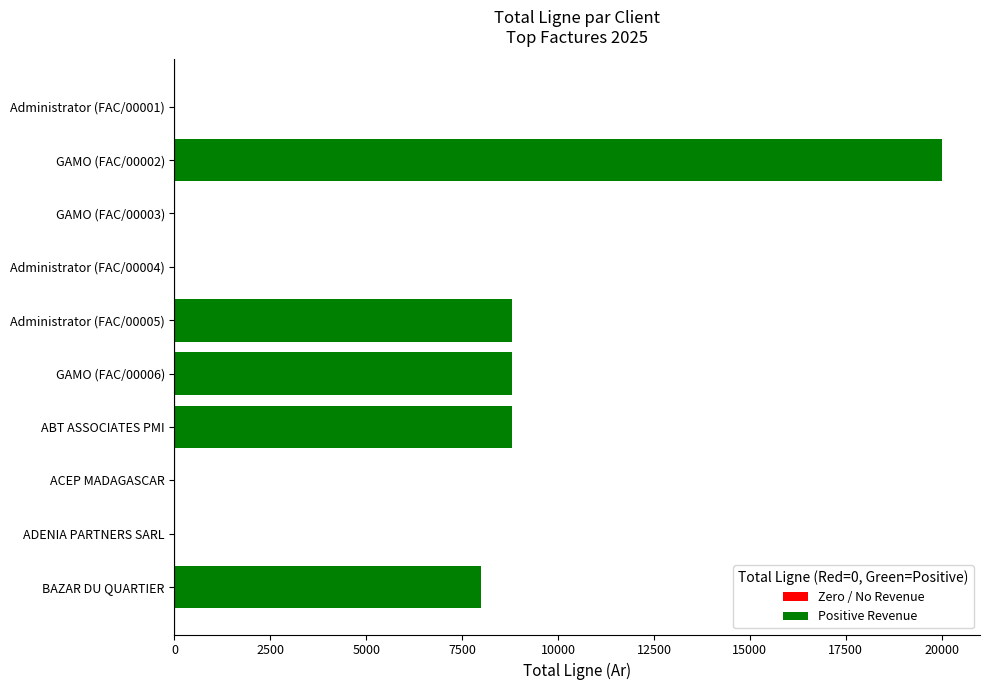

What is the sum of all values?

54403